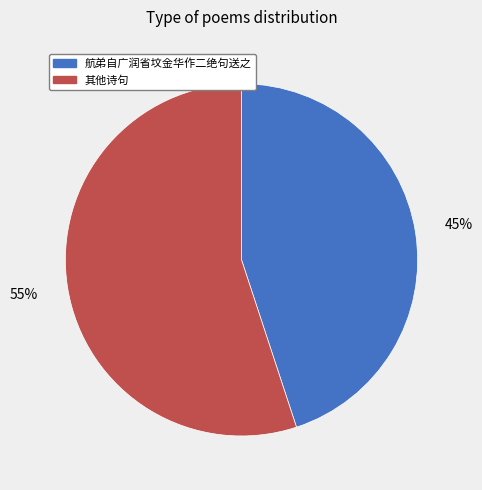

Is there a majority slice in this chart?

Yes